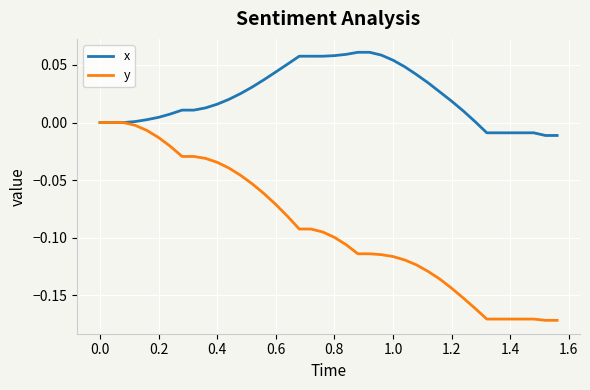

Which series has the largest total across all categories?

x